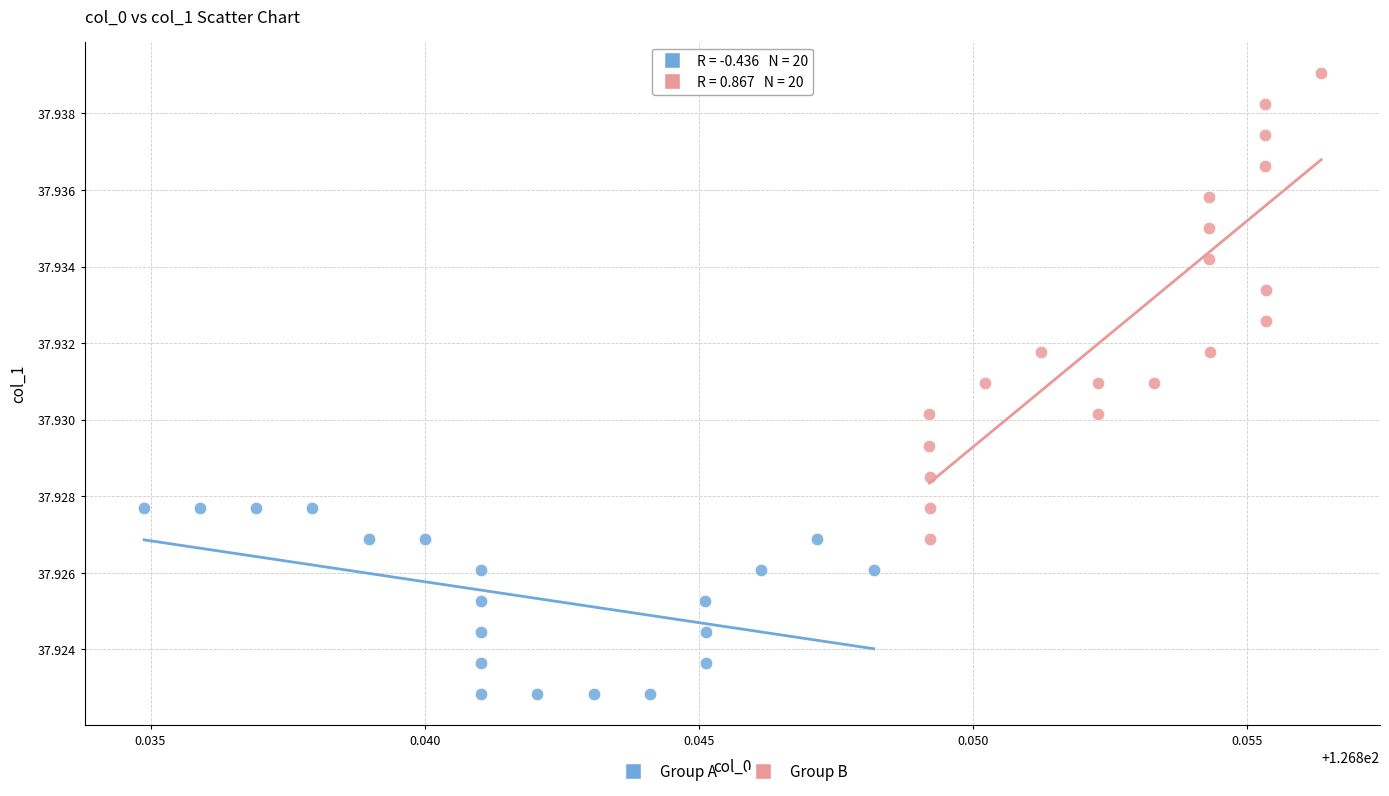

Which series has the largest Y range (max minus min)?

Group B